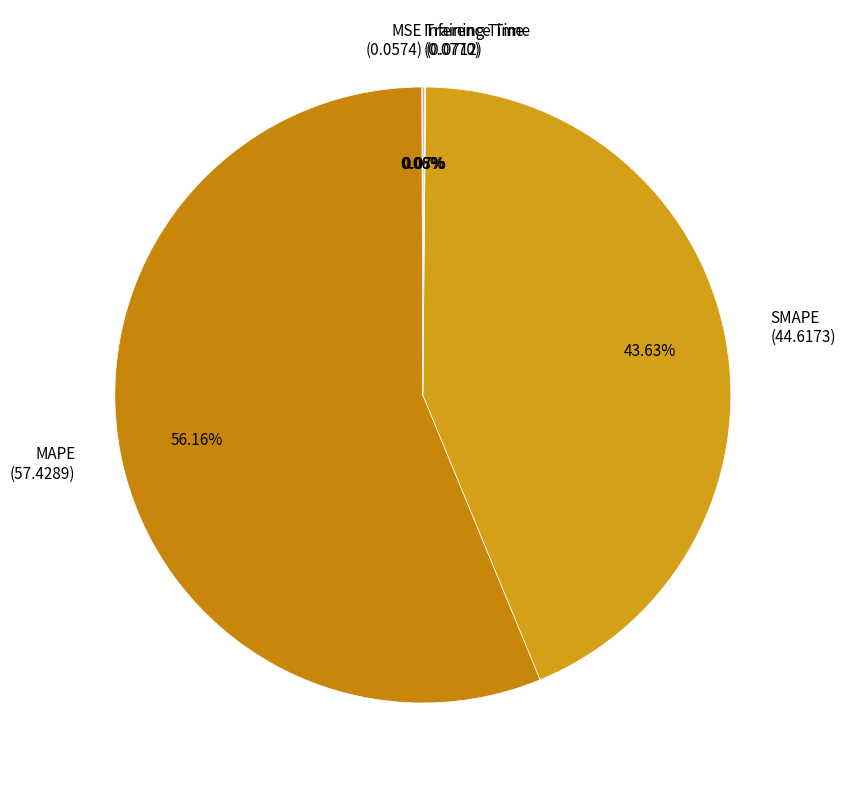

Does any single category account for the majority?

Yes